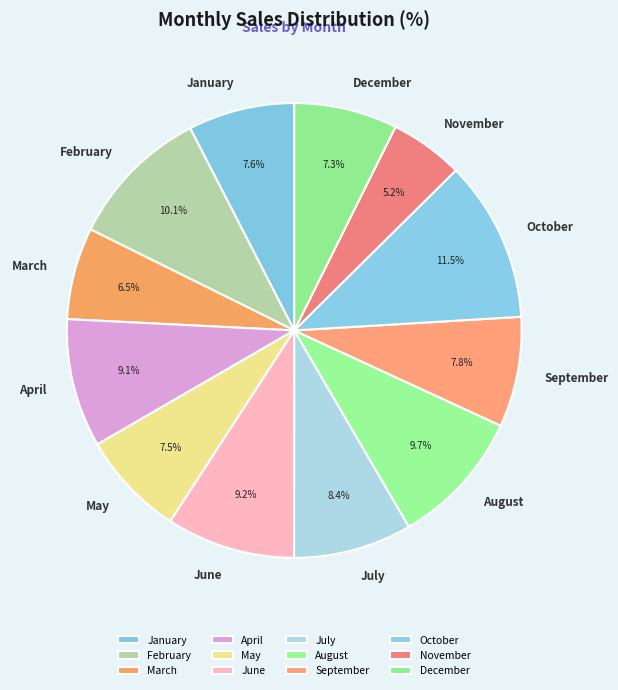

How many slices are in this pie chart?

12